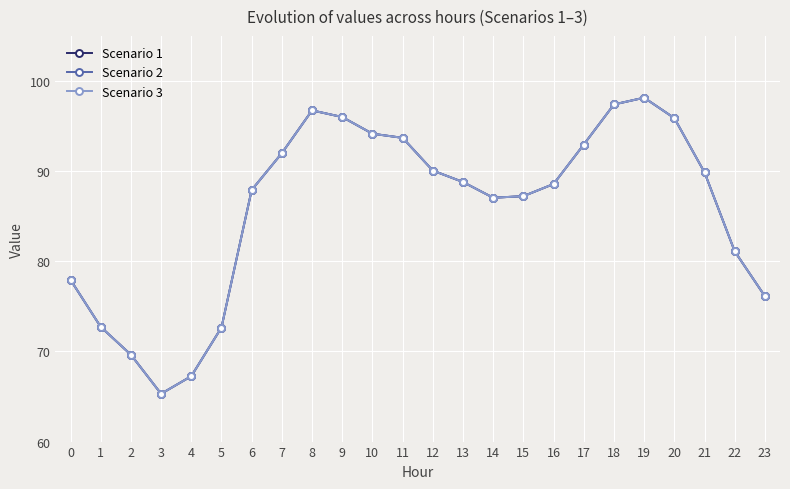

Is this an area chart (filled region under the line)?

No